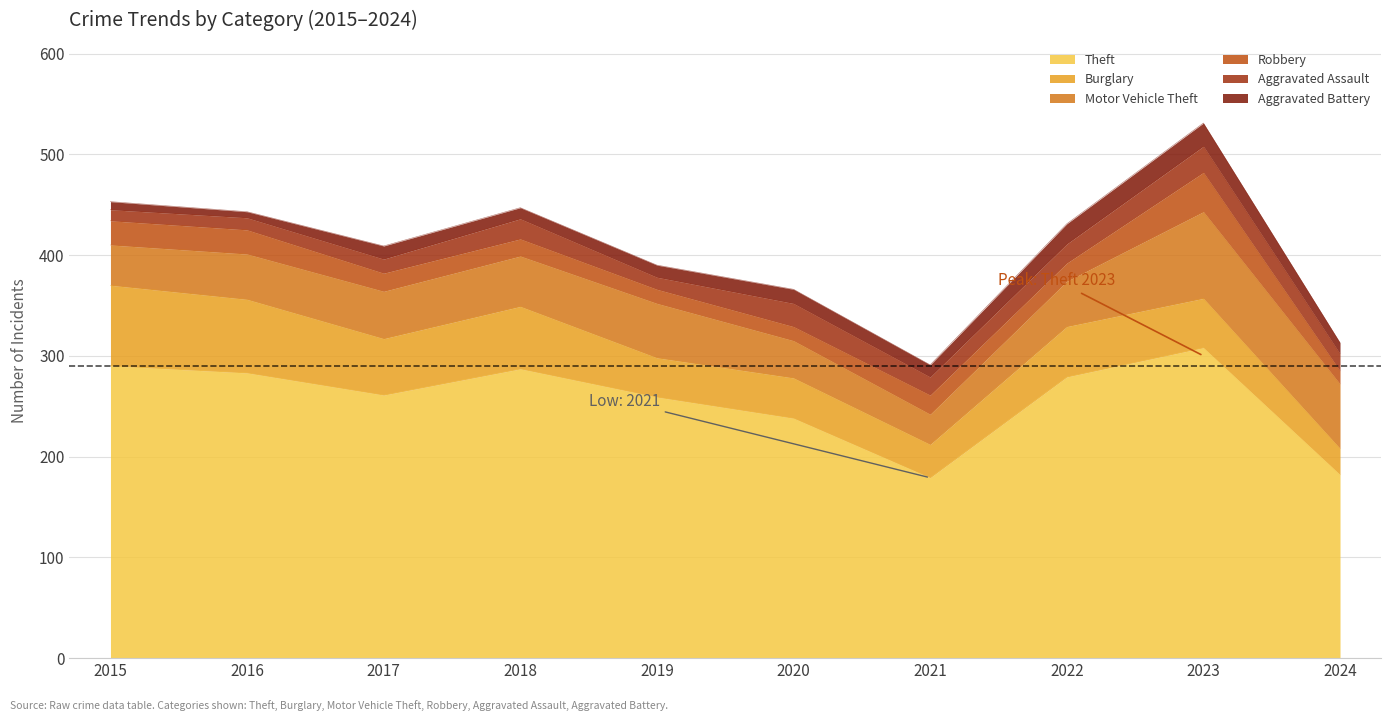

Where is the first local maximum for Motor Vehicle Theft?

2019